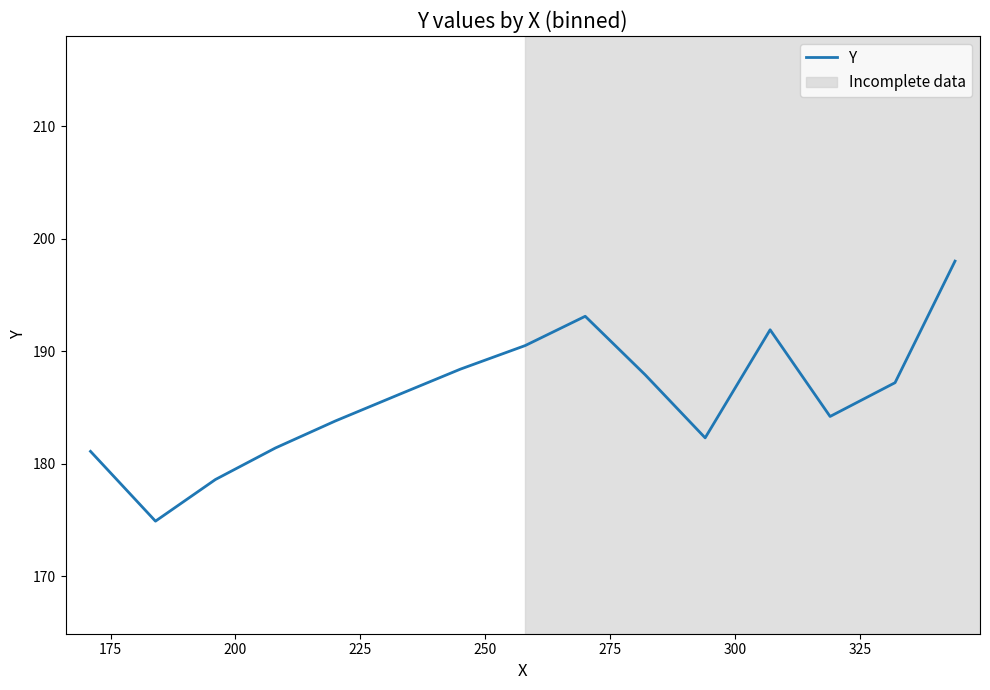

What is the smallest value displayed?

174.9